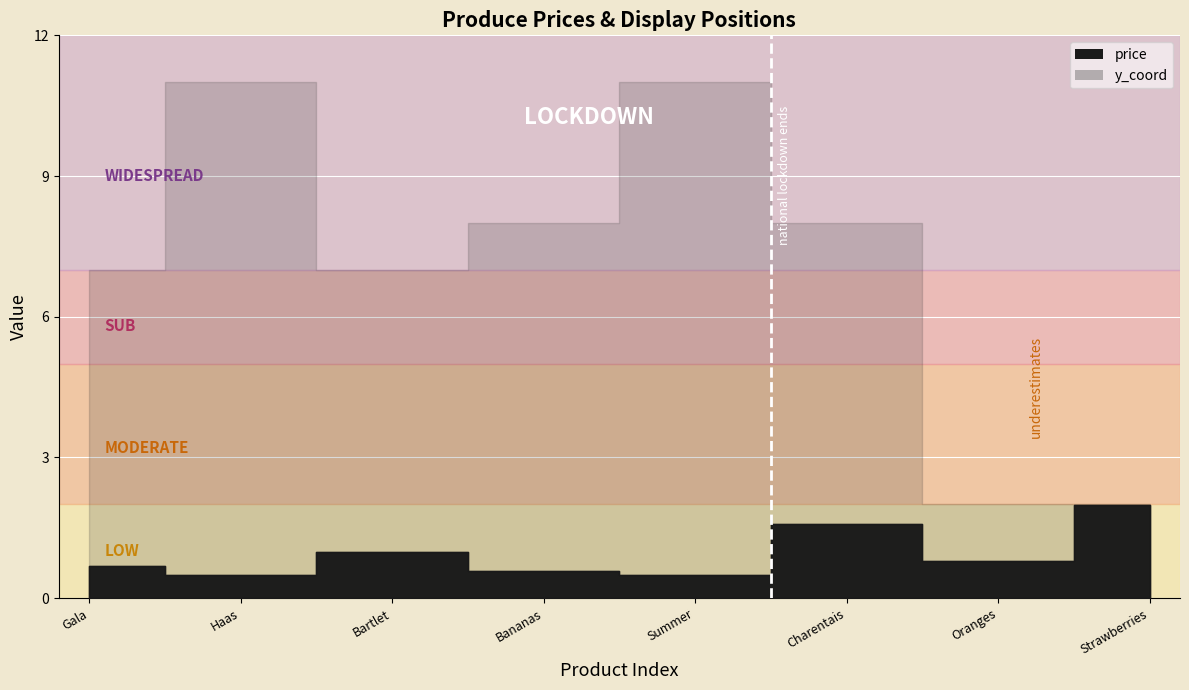

True or false: y_coord and price cross at least once.

False